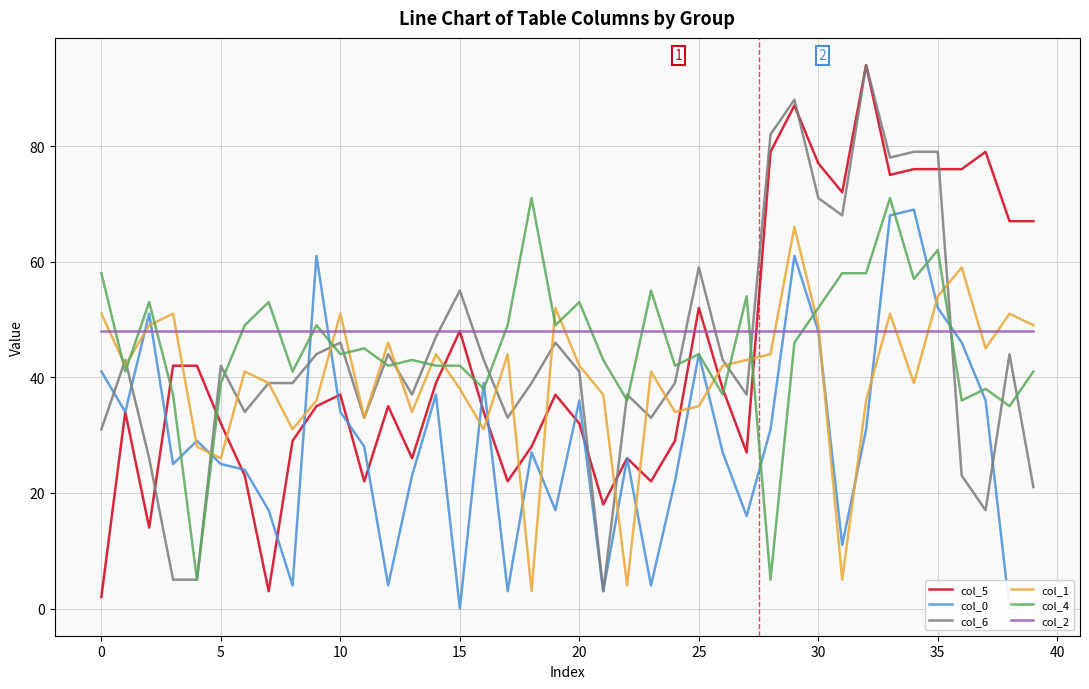

At which category does the chart reach its minimum across all series?

15